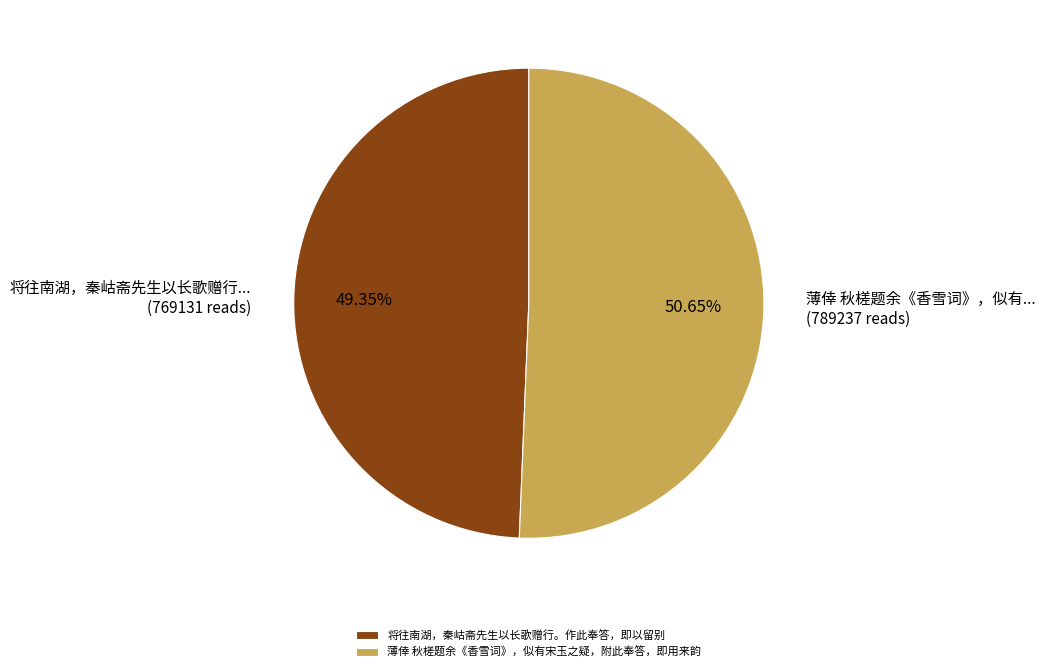

To the nearest percent, what is the combined percentage of 将往南湖，秦岵斋先生以长歌赠行。作此奉答，即以留别 and 薄倖 秋槎题余《香雪词》，似有宋玉之疑，附此奉答，即用来韵?

100%